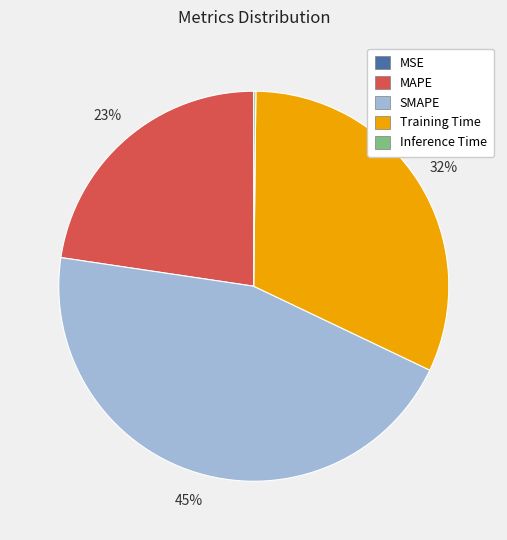

True or false: Training Time accounts for 24% of the total.

False